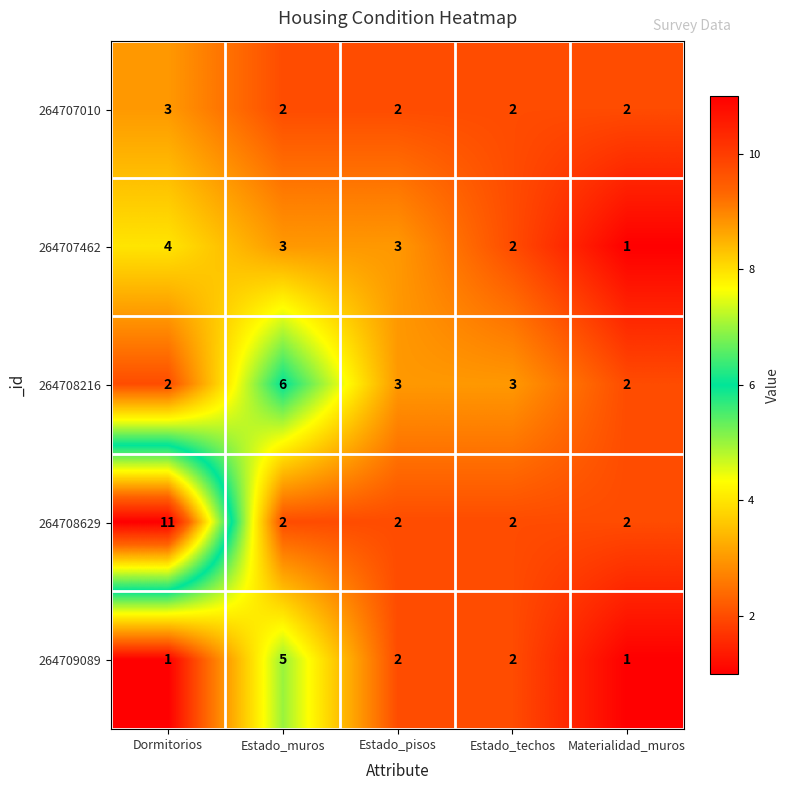

What is the total value across all series at Dormitorios?

21